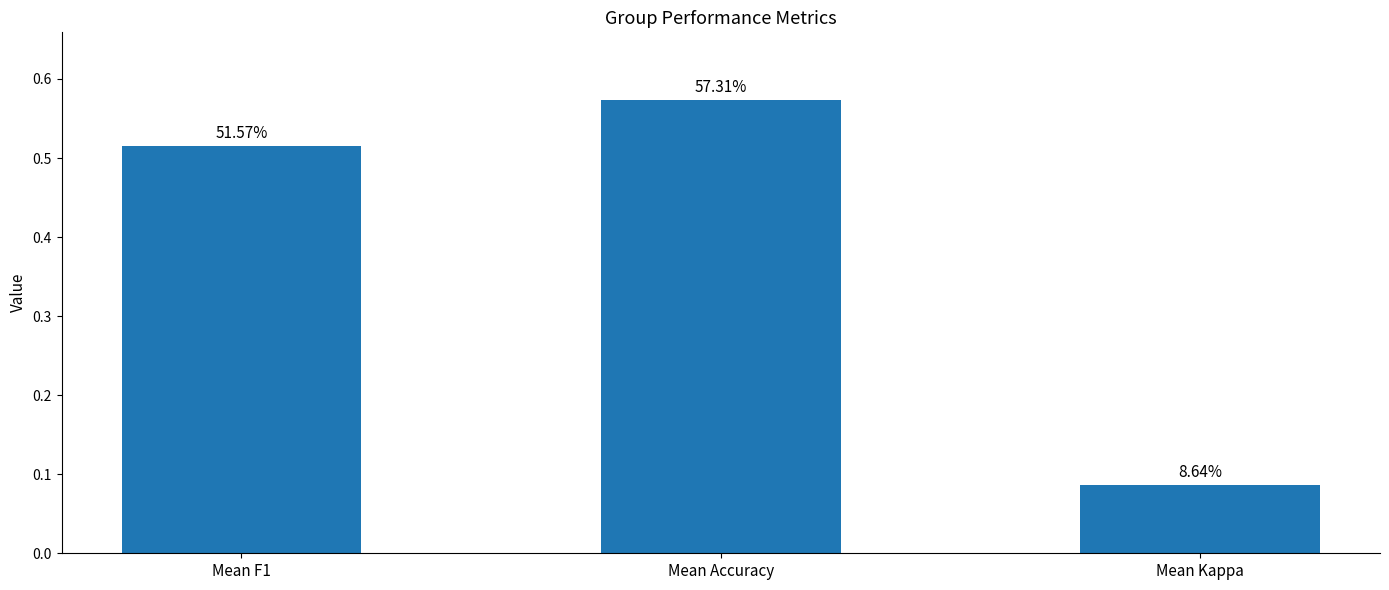

Are the bars grouped side by side (vs. stacked)?

No